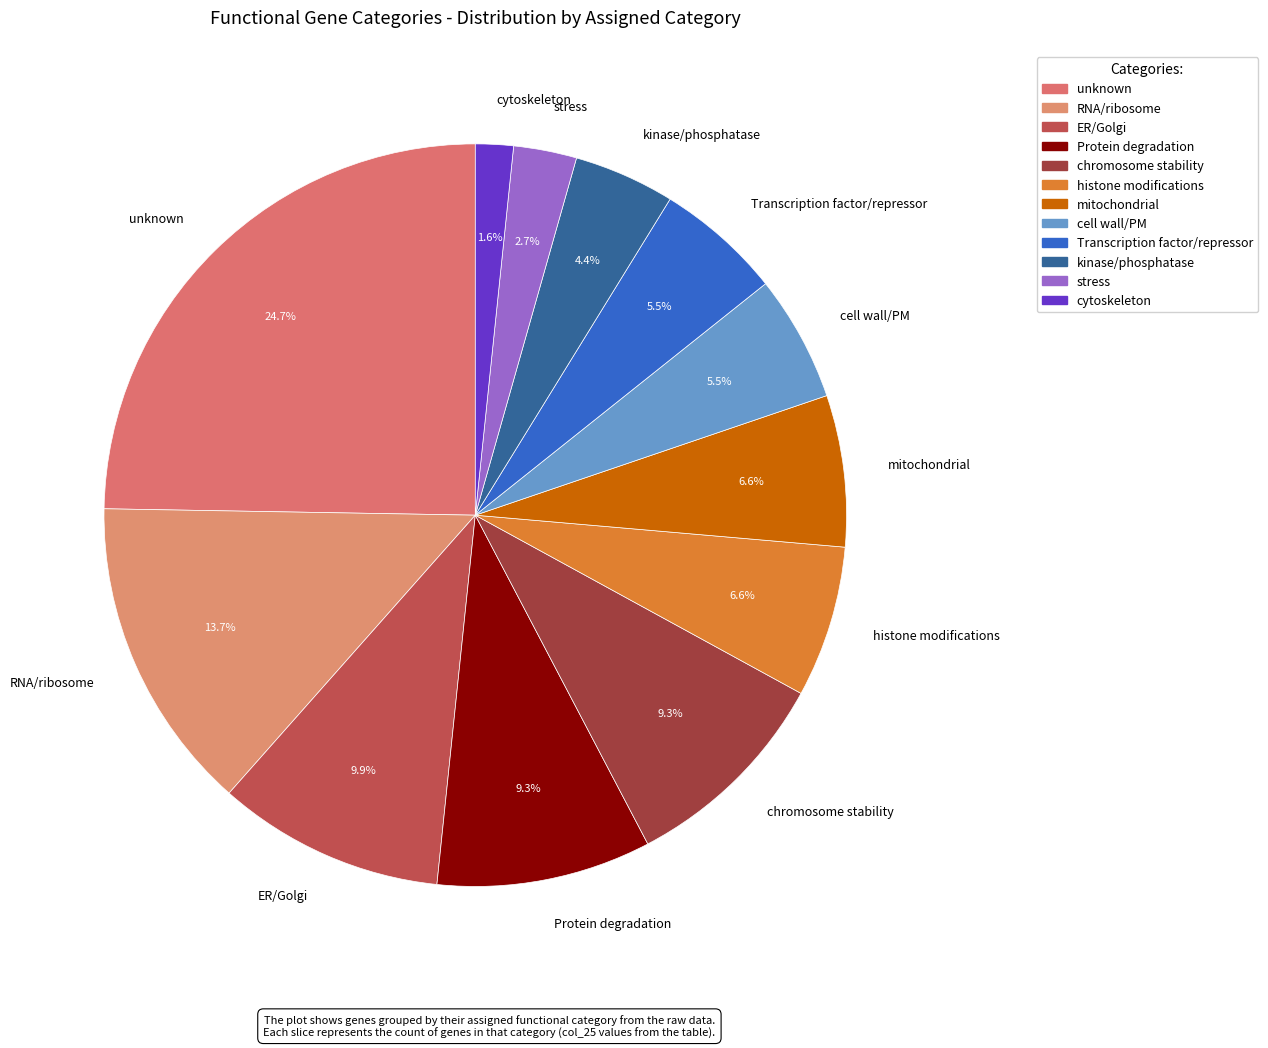

To the nearest percent, what is the average slice percentage?

8%